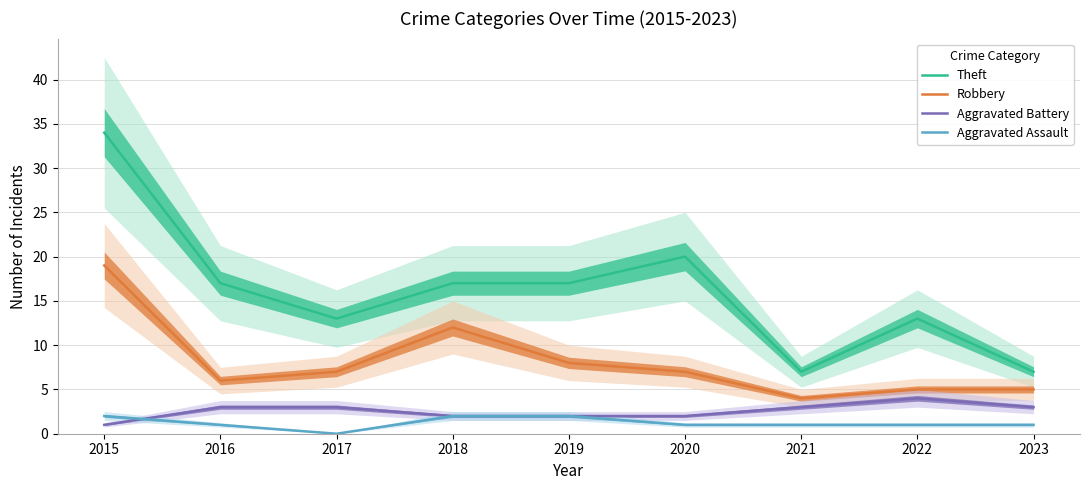

Which category has the highest value in the Theft series?

2015